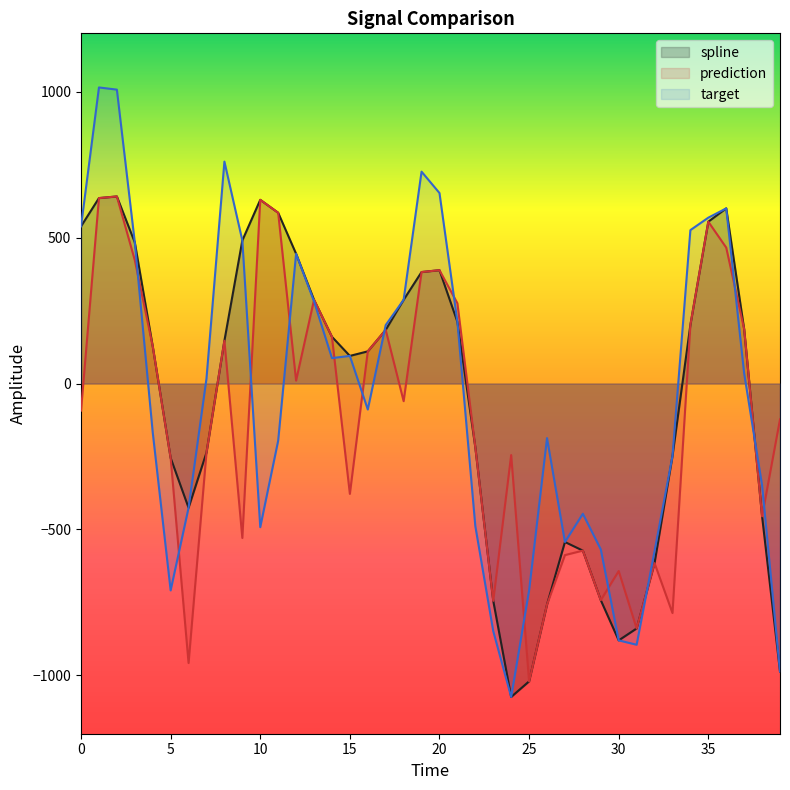

At which category does target reach its first local valley?

5